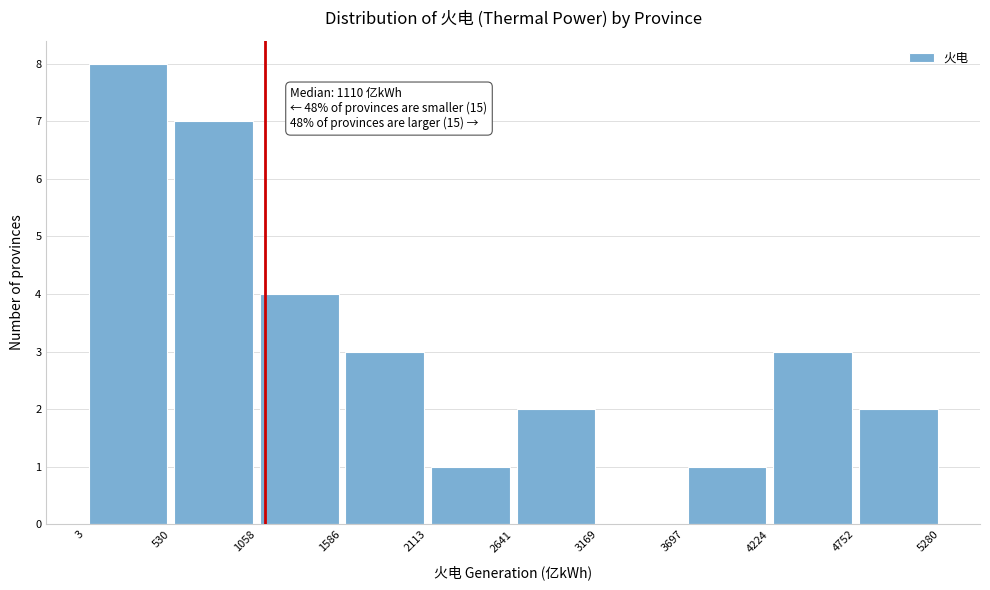

Which range on the x-axis has the tallest bar?

3 to 530